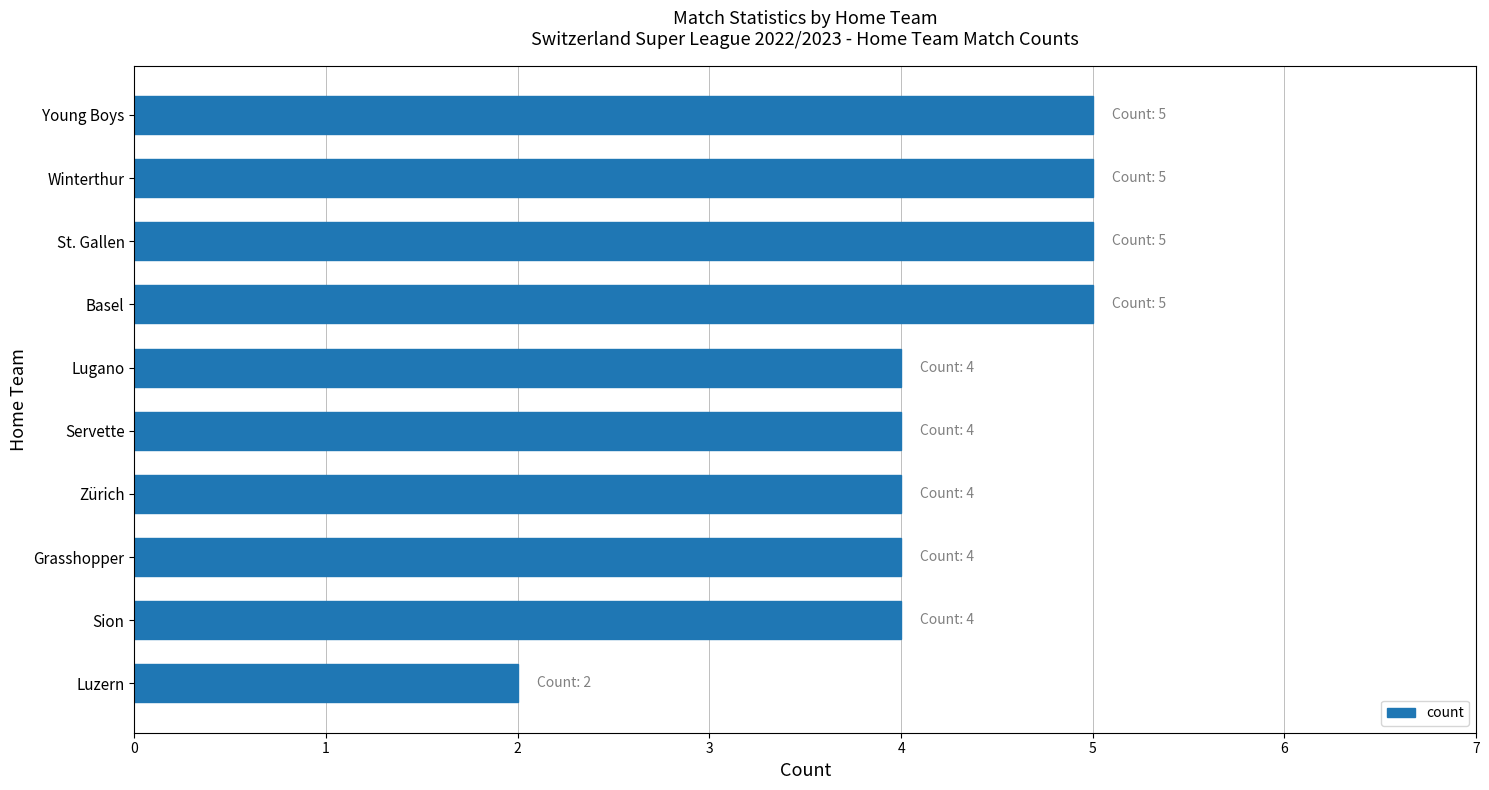

What is the greatest value displayed?

5